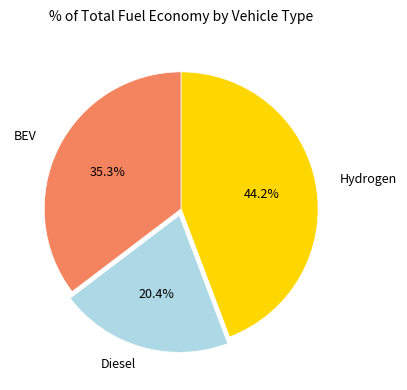

Rank the categories by value from lowest to highest.

Diesel, BEV, Hydrogen